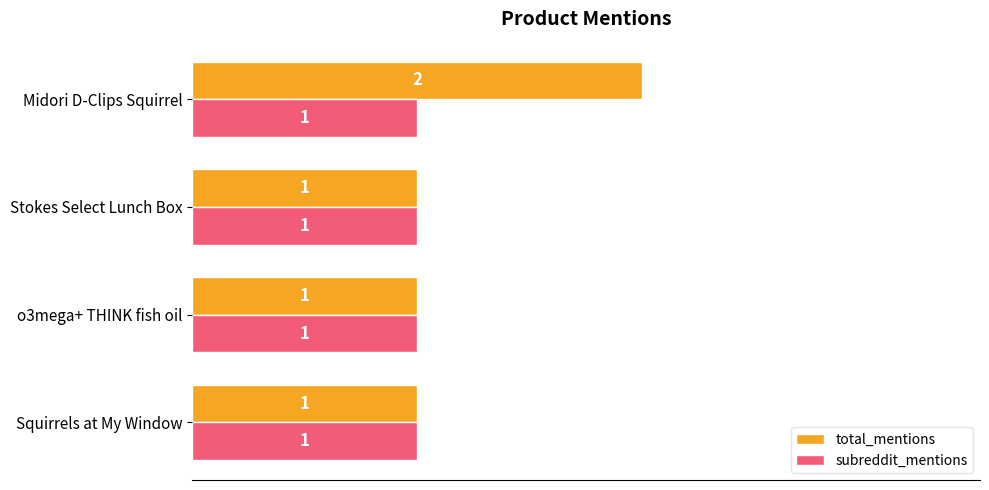

Which series changed the most between o3mega+ THINK fish oil and Midori D-Clips Squirrel?

total_mentions